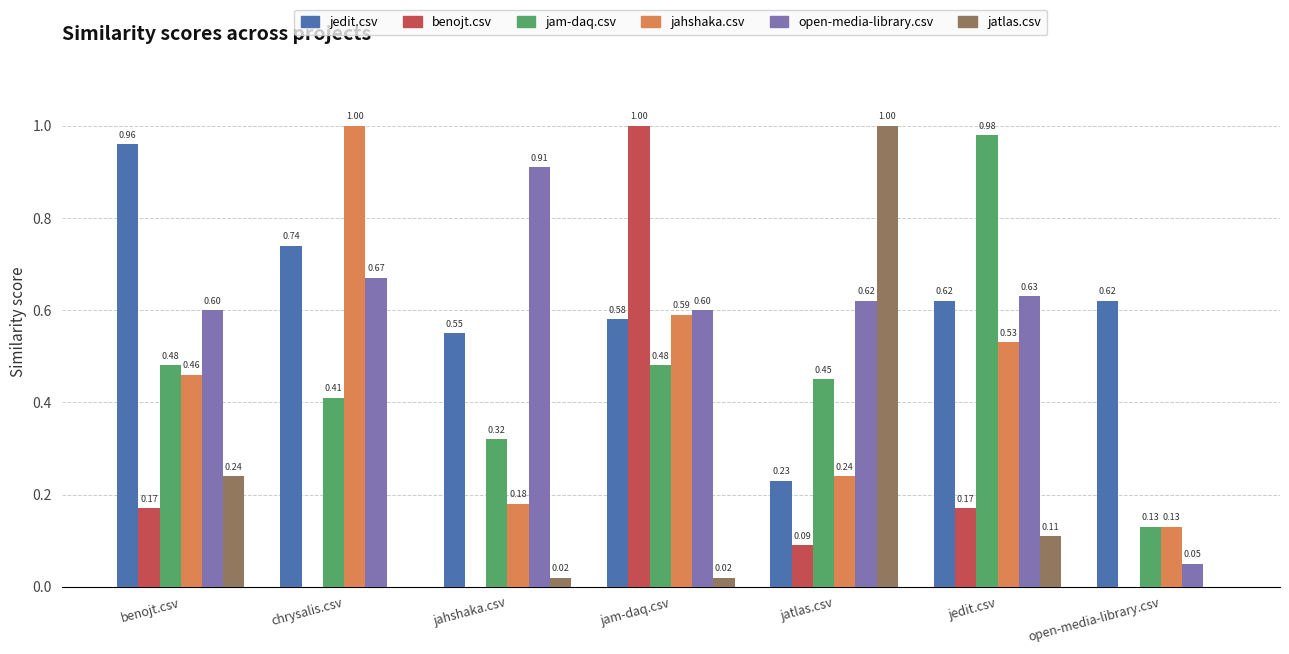

Between chrysalis.csv and jahshaka.csv, which series saw the biggest shift?

jahshaka.csv